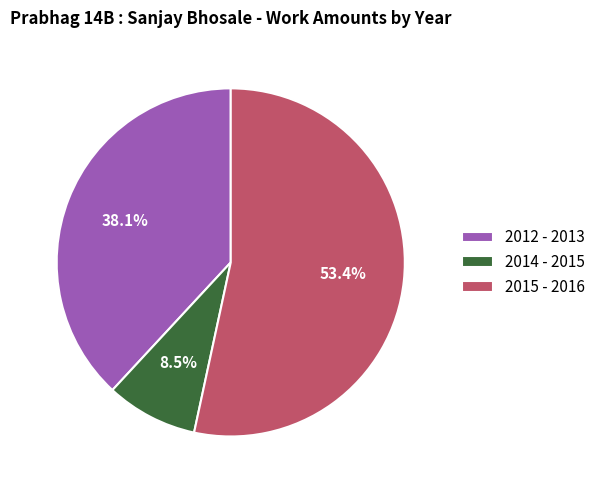

What is the largest slice in the pie chart?

2015 - 2016